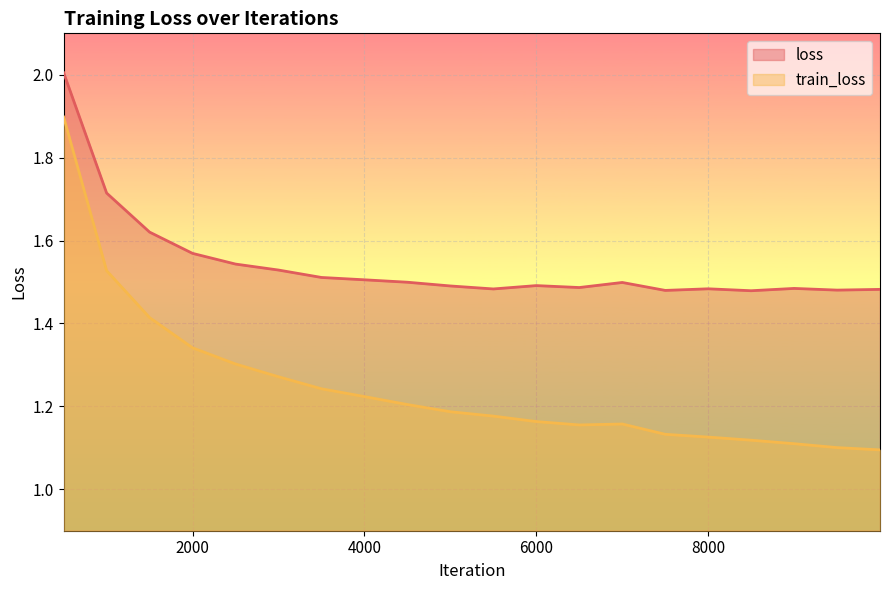

The value of train_loss at 8500 is 0.6. True or false?

False